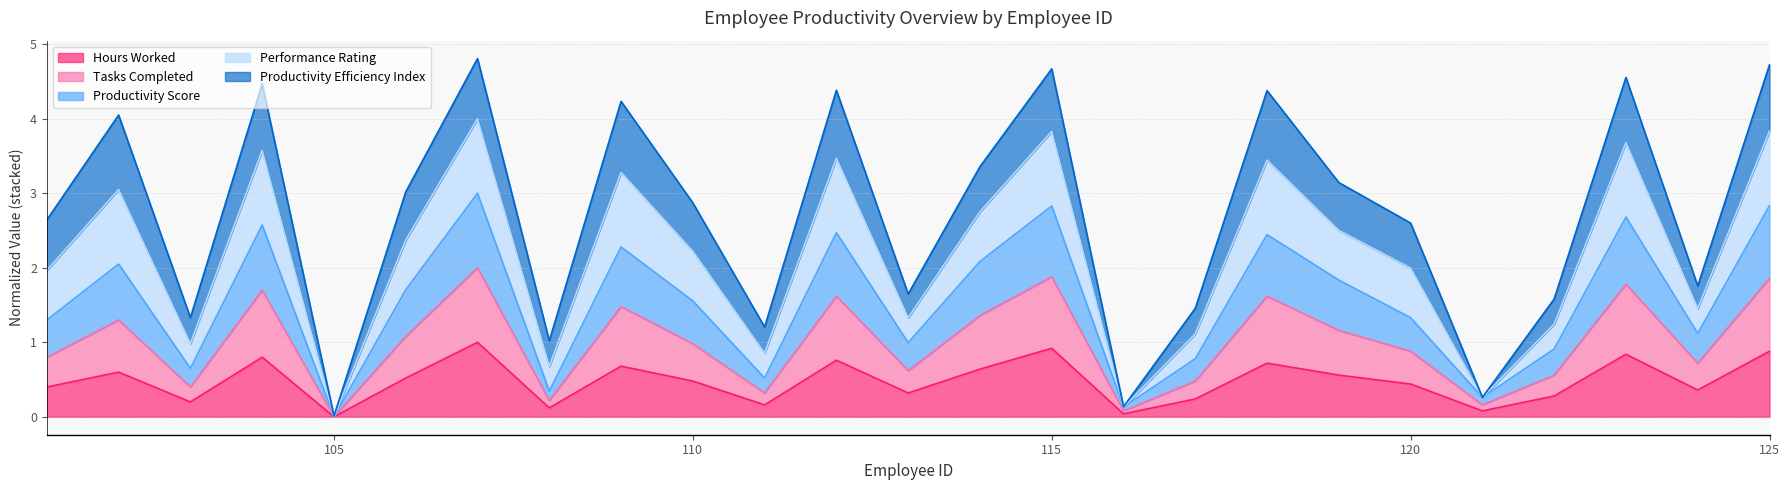

Between 106 and 121, which is larger?

106